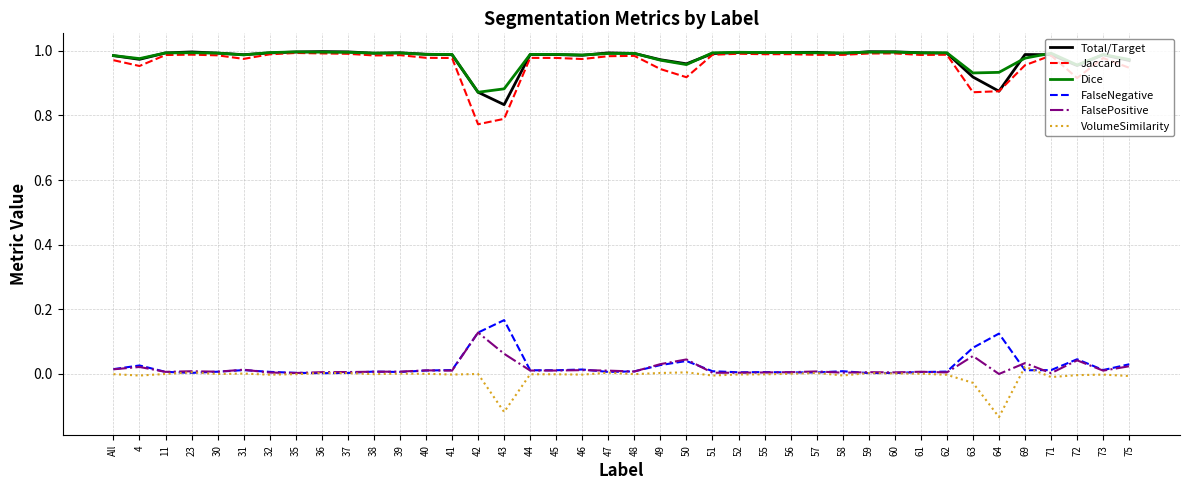

True or false: Total/Target and FalseNegative cross at least once.

False